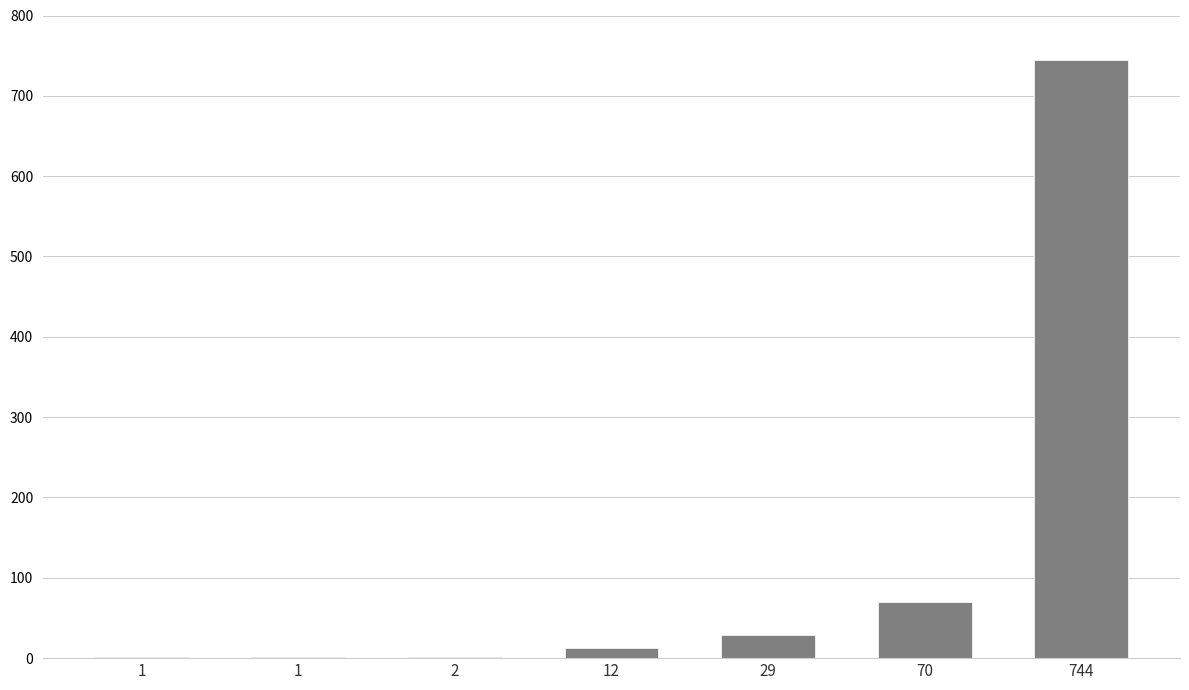

How many distinct data groups are displayed?

1